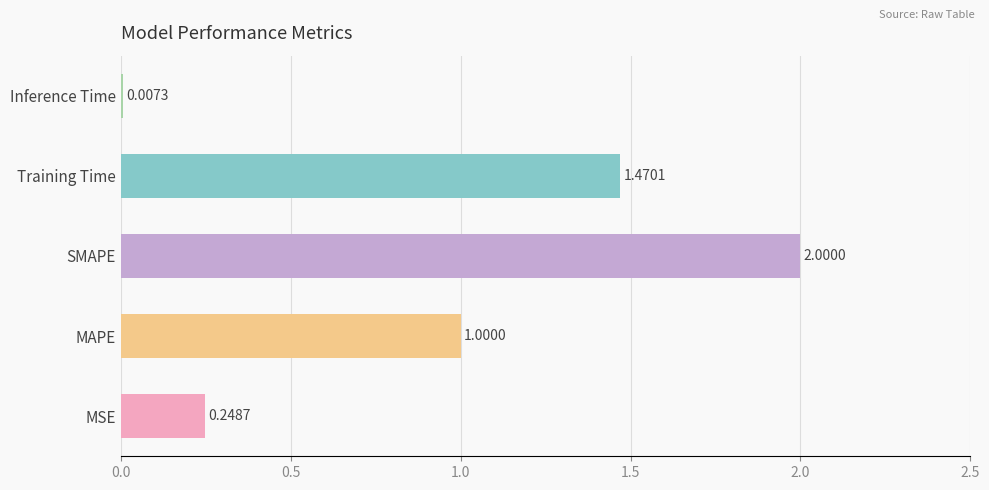

Which category has the highest value across all series?

SMAPE